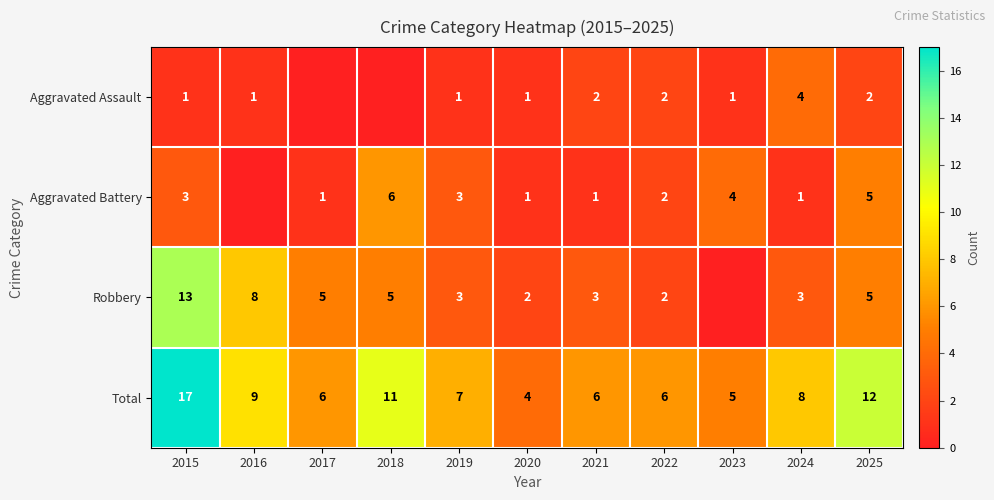

What is the sum of all Total values?

91